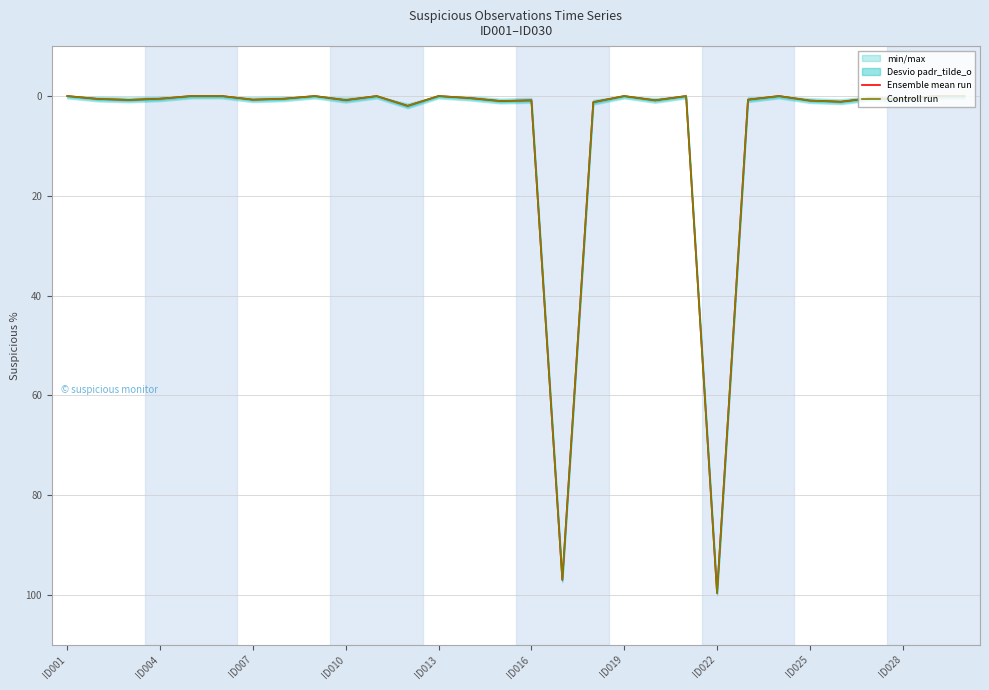

Reading right to left, transcribe all the data shown in this chart.

Ensemble mean run: 0.0	0.0	0.7	0.4	1.1	0.9	0.0	0.7	99.6	0.0	0.9	0.0	1.2	97.0	0.9	1.0	0.4	0.0	2.0	0.0	0.8	0.0	0.6	0.7	0.0	0.0	0.6	0.8	0.6	0.0
Controll run: 0.0	0.0	0.7	0.4	1.2	0.9	0.0	0.7	99.6	0.0	0.9	0.0	1.2	97.0	0.9	1.0	0.4	0.0	2.0	0.0	0.8	0.0	0.6	0.7	0.0	0.0	0.6	0.8	0.6	0.0